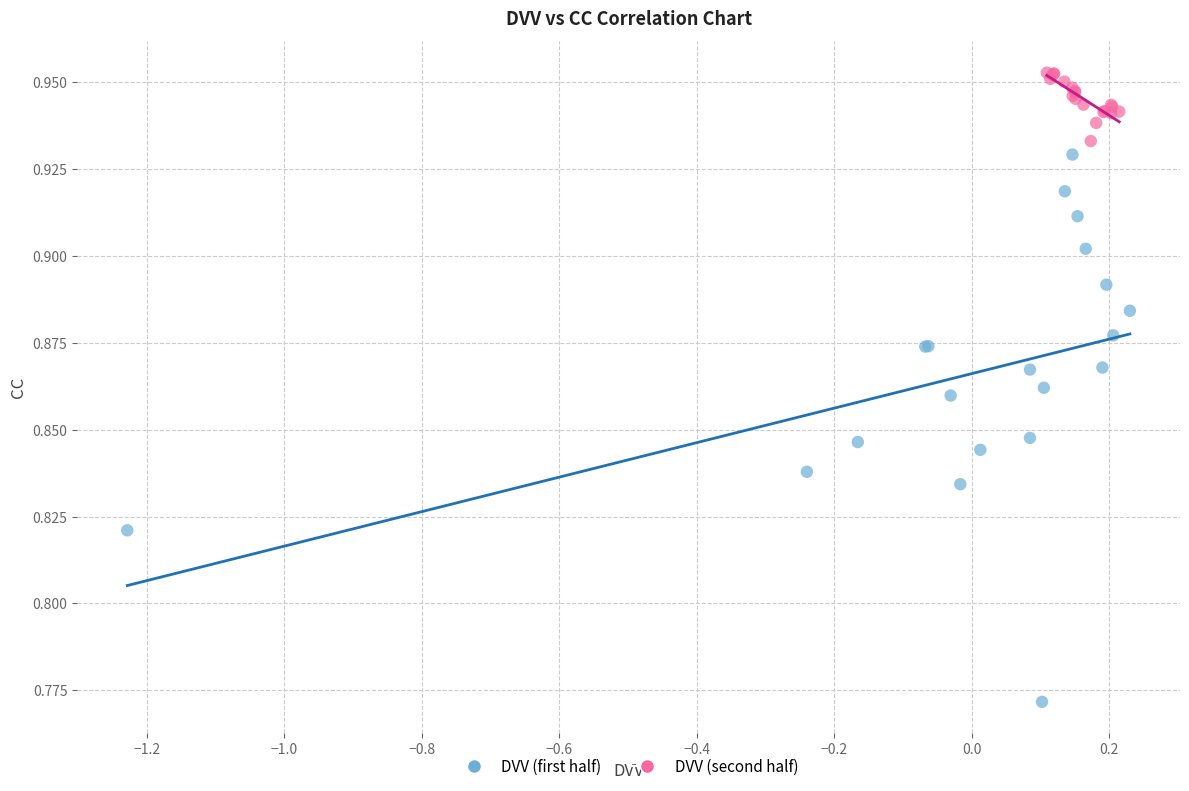

Which series has the widest spread of Y values?

DVV (first half)